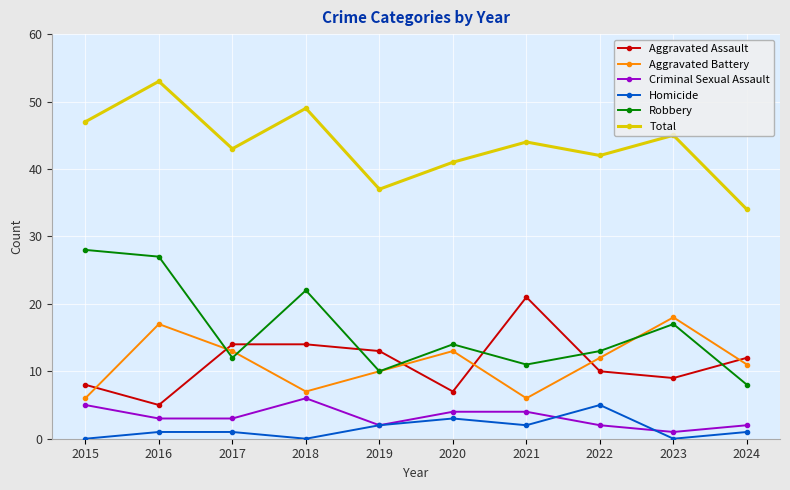

What is the difference between the Aggravated Assault values at 2016 and 2024?

7